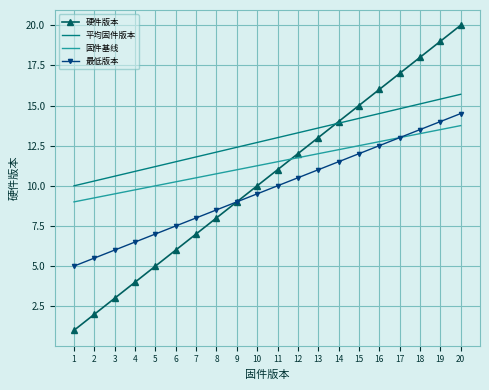

After their last crossing, which series has the higher values: 固件基线 or 硬件版本?

硬件版本